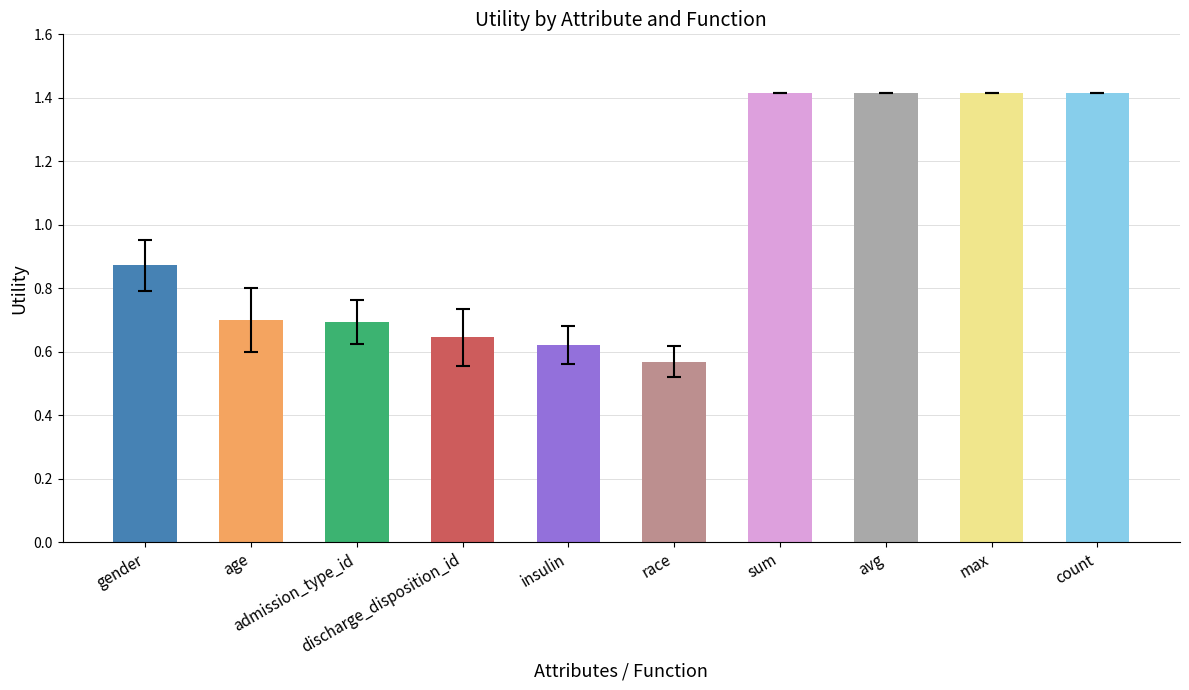

Are the bars grouped side by side (vs. stacked)?

No